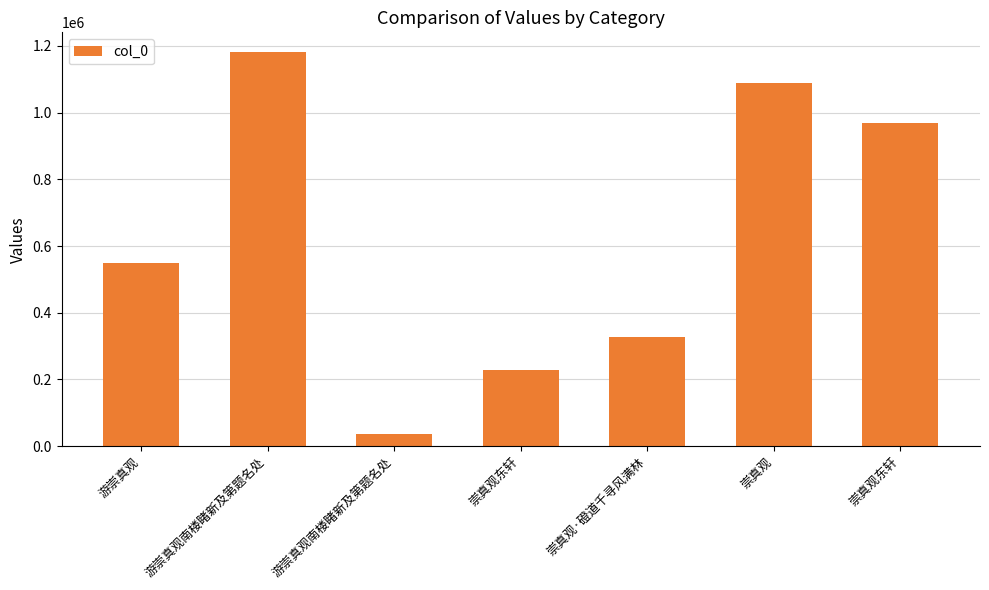

Which label corresponds to the smallest value in the chart?

游崇真观南楼睹新及第题名处